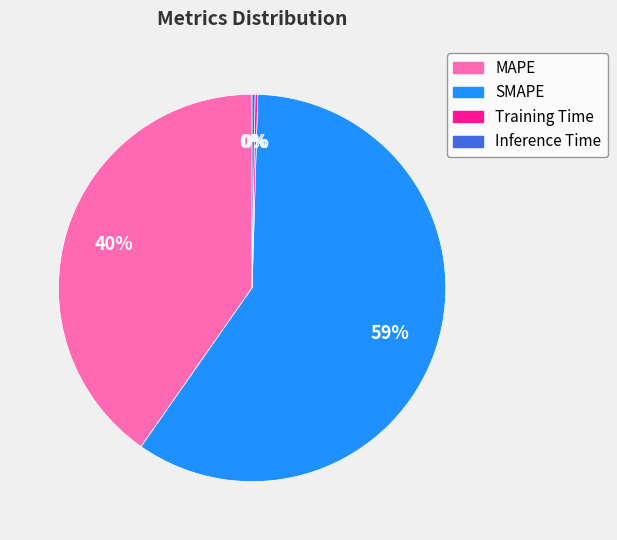

Is it true that MAPE is 40% of the pie?

True